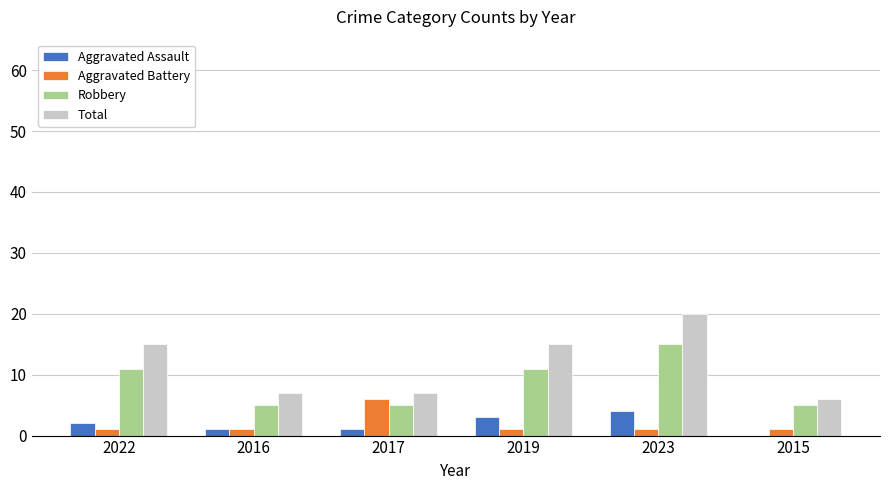

What is the sum of all Aggravated Battery values?

11